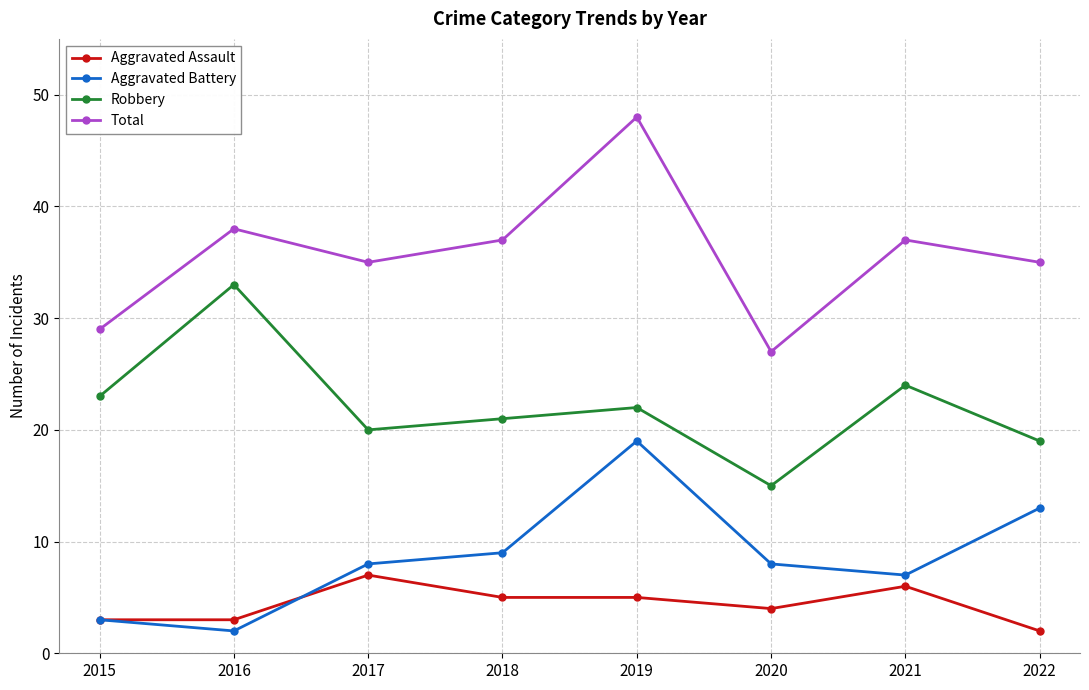

Reading right to left, what are all the values shown in this chart?

Aggravated Assault: 2022=2	2021=6	2020=4	2019=5	2018=5	2017=7	2016=3	2015=3
Aggravated Battery: 2022=13	2021=7	2020=8	2019=19	2018=9	2017=8	2016=2	2015=3
Robbery: 2022=19	2021=24	2020=15	2019=22	2018=21	2017=20	2016=33	2015=23
Total: 2022=35	2021=37	2020=27	2019=48	2018=37	2017=35	2016=38	2015=29